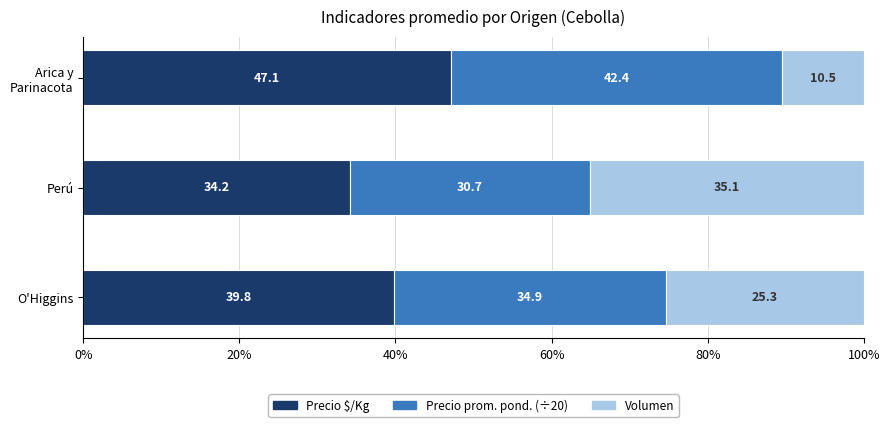

The Precio $/Kg series shows 21.3 at O'Higgins. True or false?

False